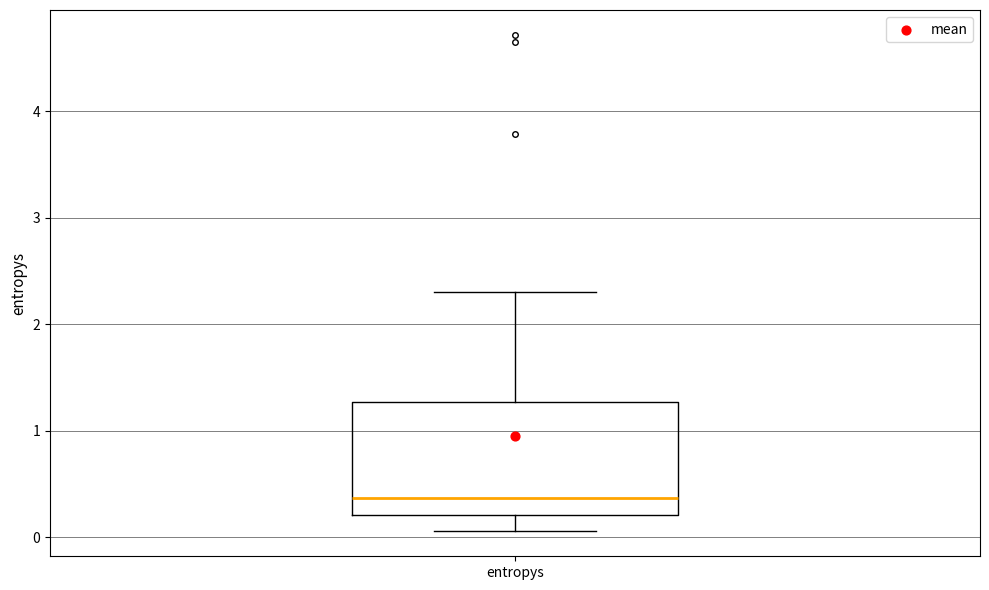

Read this box plot against the y-axis: the position of the median line, the range covered by the box, and the ends of both whiskers. The values are not printed on the chart, so give them approximately, as read against the axis.

median 0.4, box 0.2 to 1.3, whiskers 0.1 to 2.3